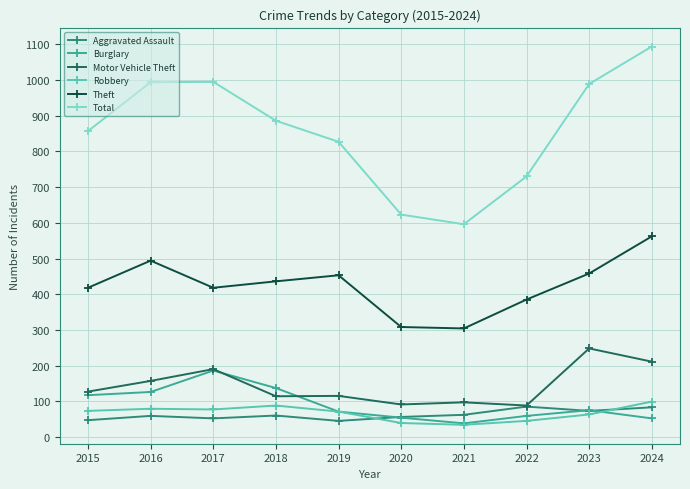

In Motor Vehicle Theft, how many points are higher than both neighbors (excluding endpoints)?

4